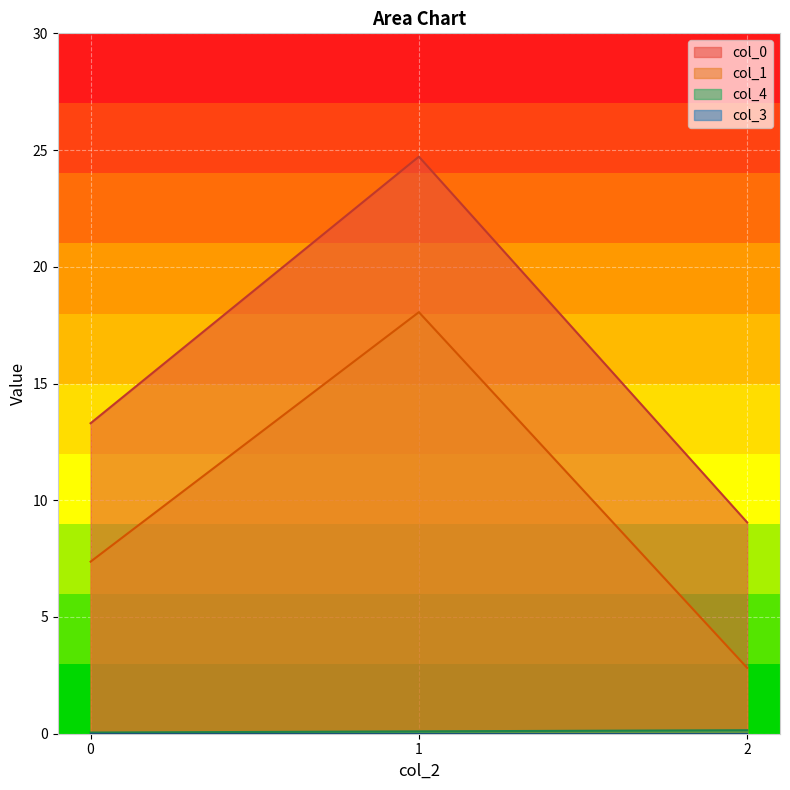

Count the number of categories in the chart.

3